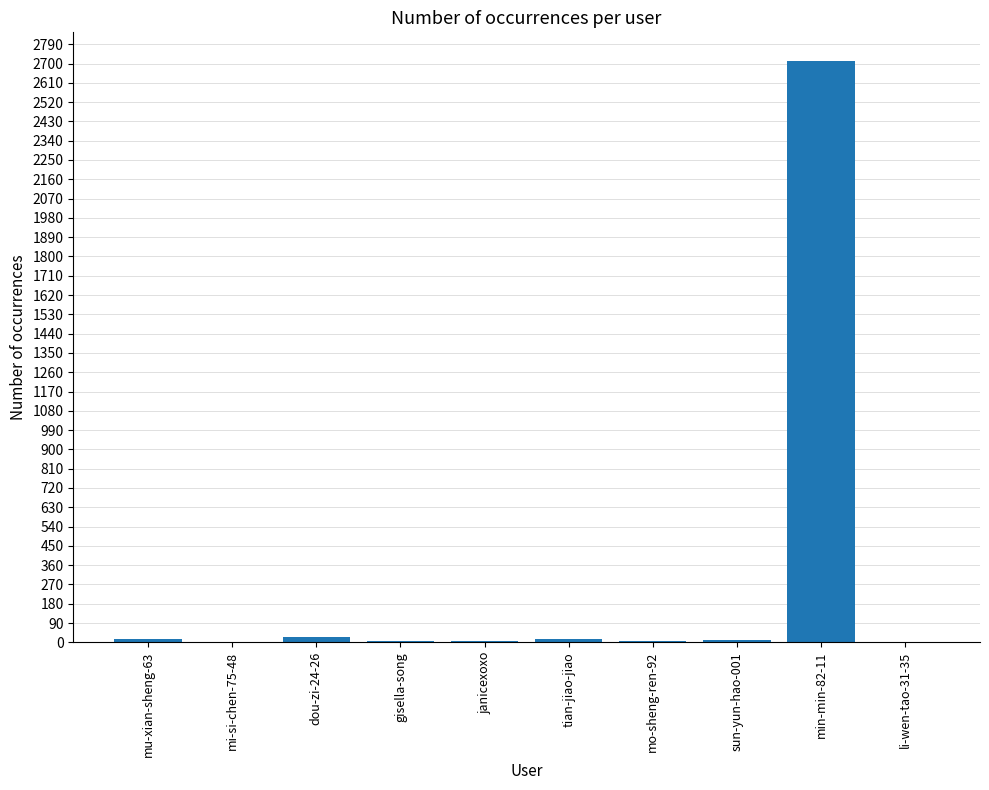

Are the bars horizontal?

No